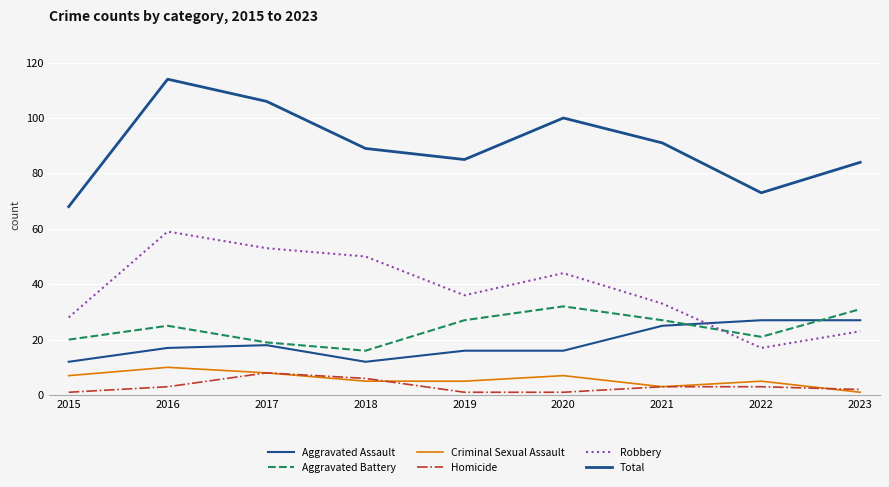

What is the value of the Total point at the 7th from the left?

91